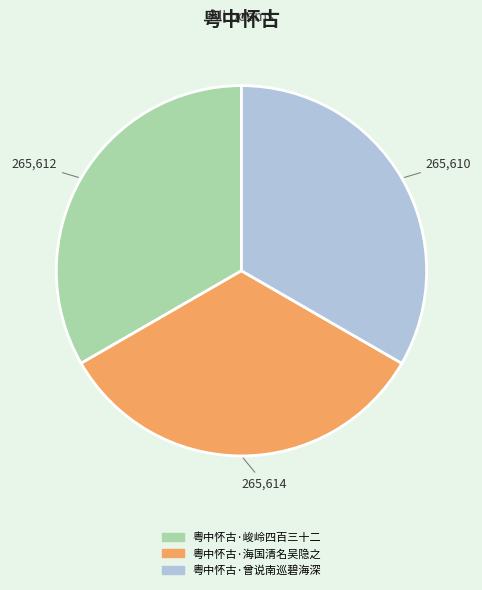

Is the sum of 粤中怀古·峻岭四百三十二 and 粤中怀古·曾说南巡碧海深 greater than half?

Yes